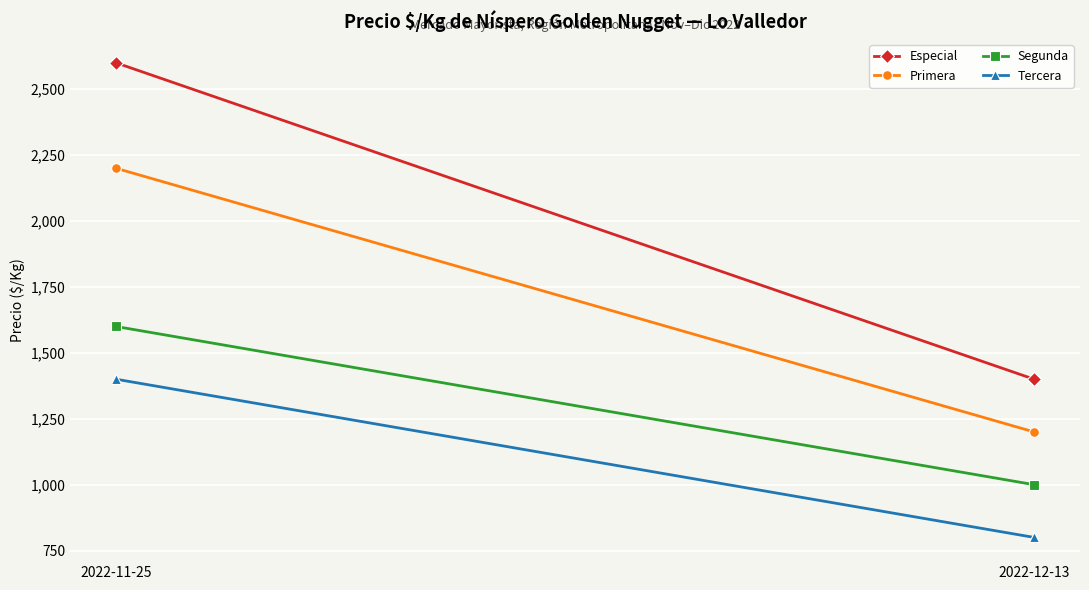

What is the sum of all Tercera values?

2200